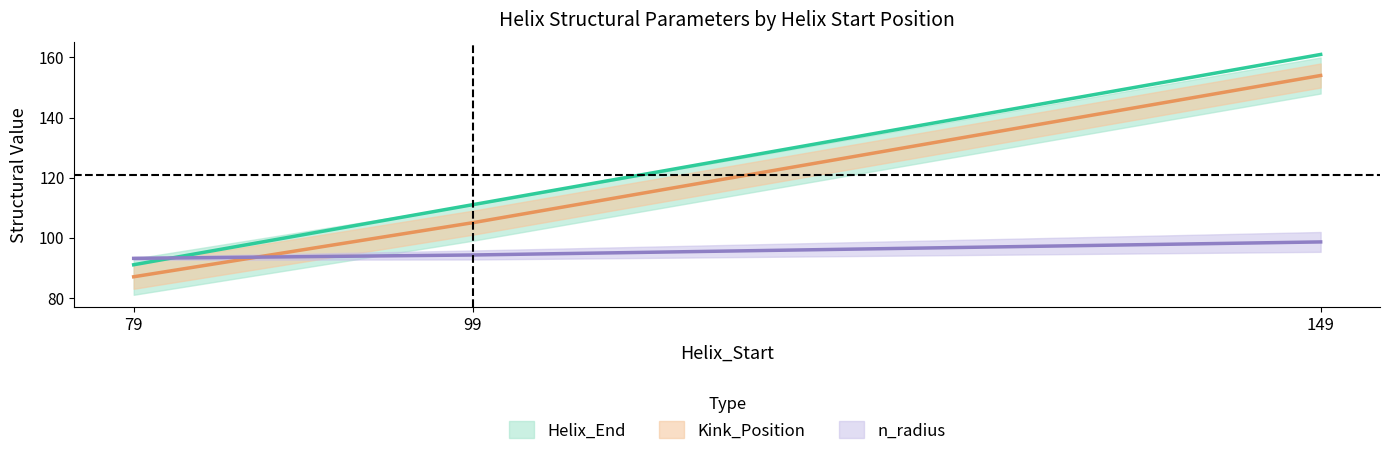

At which category is the sum across all series the highest?

149